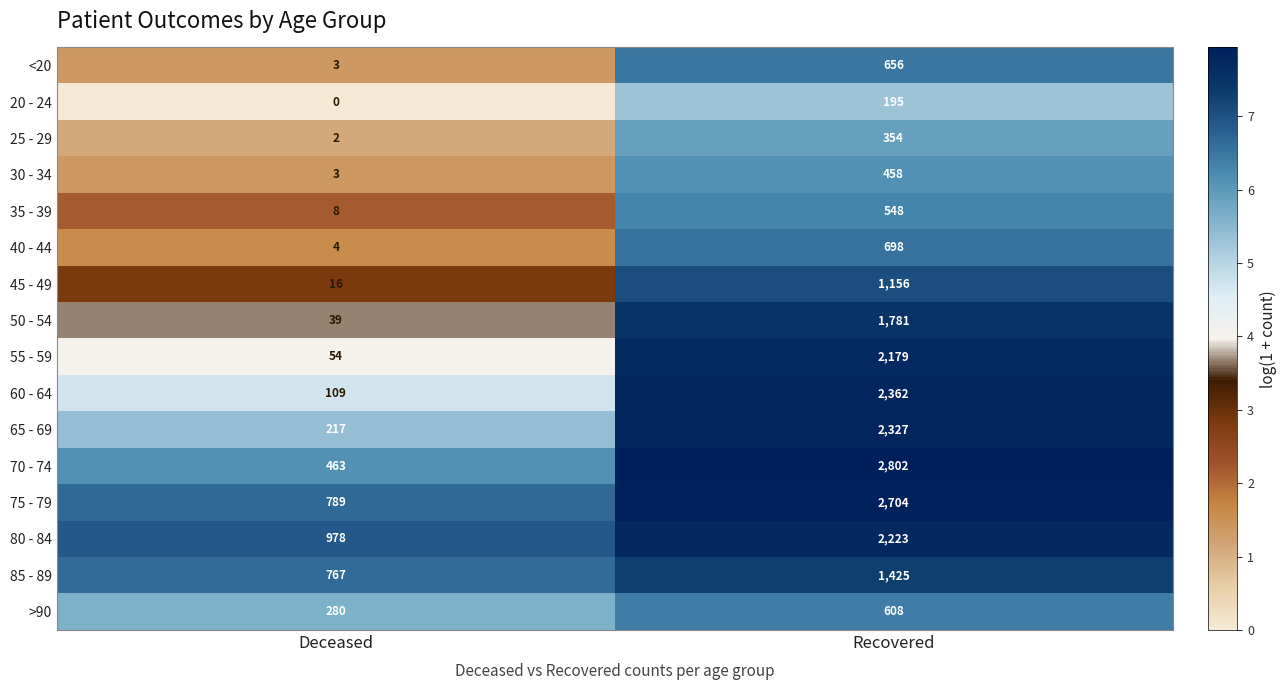

Where is 35 - 39 nearest to the value 278?

Deceased